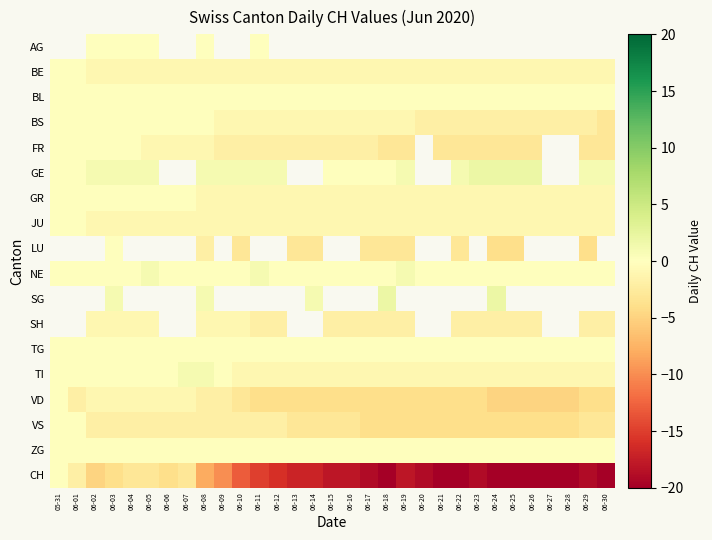

Which has a higher value, 06-10 or 06-24?

06-24